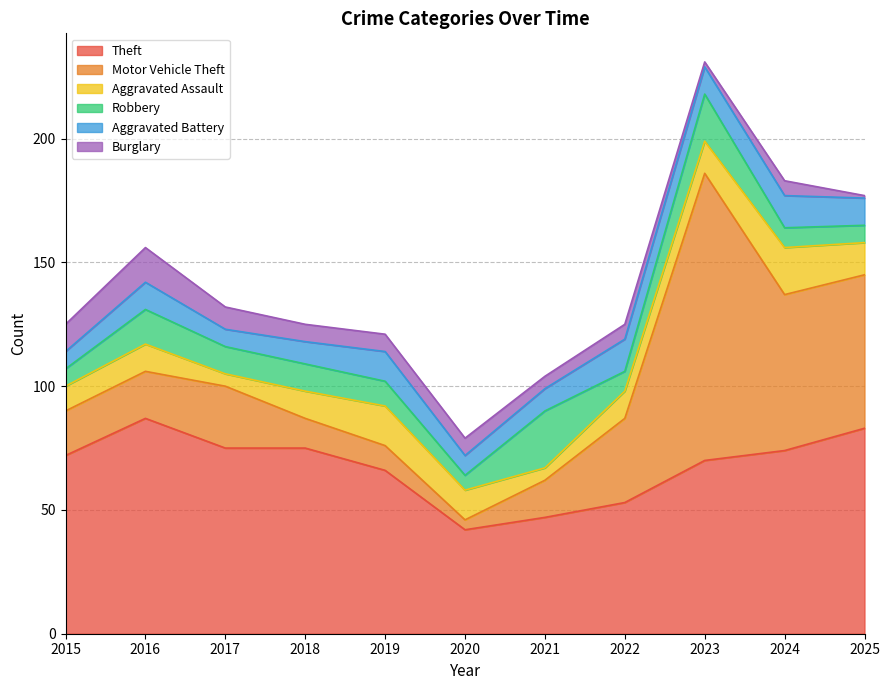

What are all the series names shown in the legend?

Theft, Motor Vehicle Theft, Aggravated Assault, Robbery, Aggravated Battery, Burglary